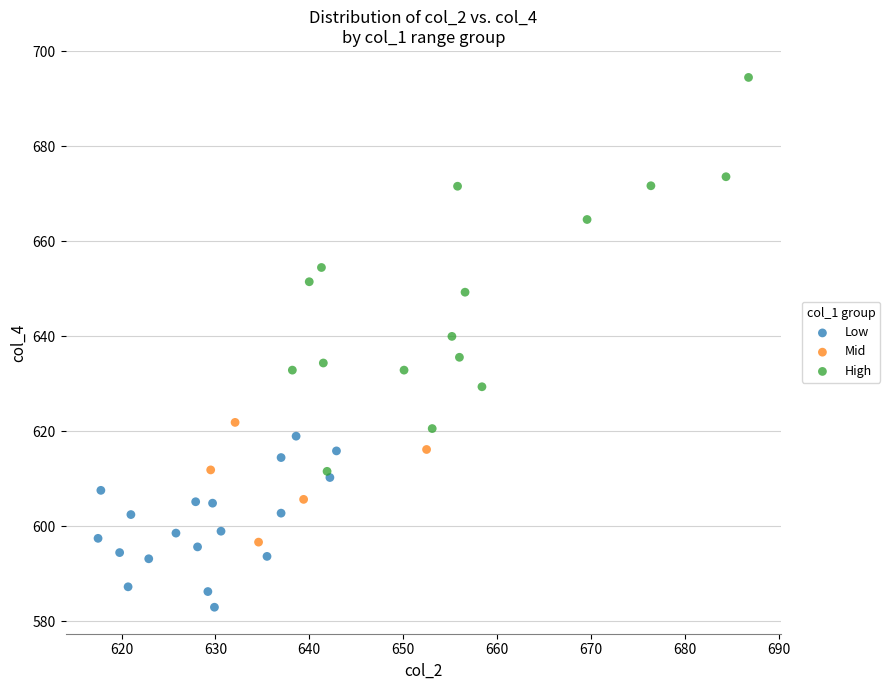

Which series contains the highest Y value?

High